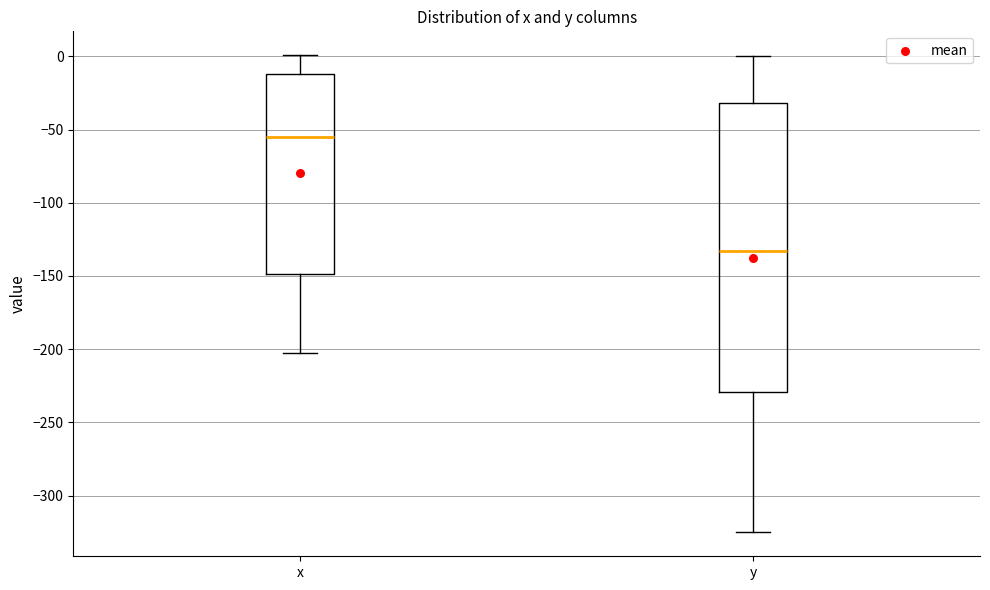

Reading left to right, read every box against the y-axis: the position of its median line, the range the box covers, and the ends of its whiskers. The values are not printed on the chart, so give them approximately, as read against the axis.

x: median -55, box -150 to -10, whiskers -205 to 0
y: median -135, box -230 to -30, whiskers -325 to 0